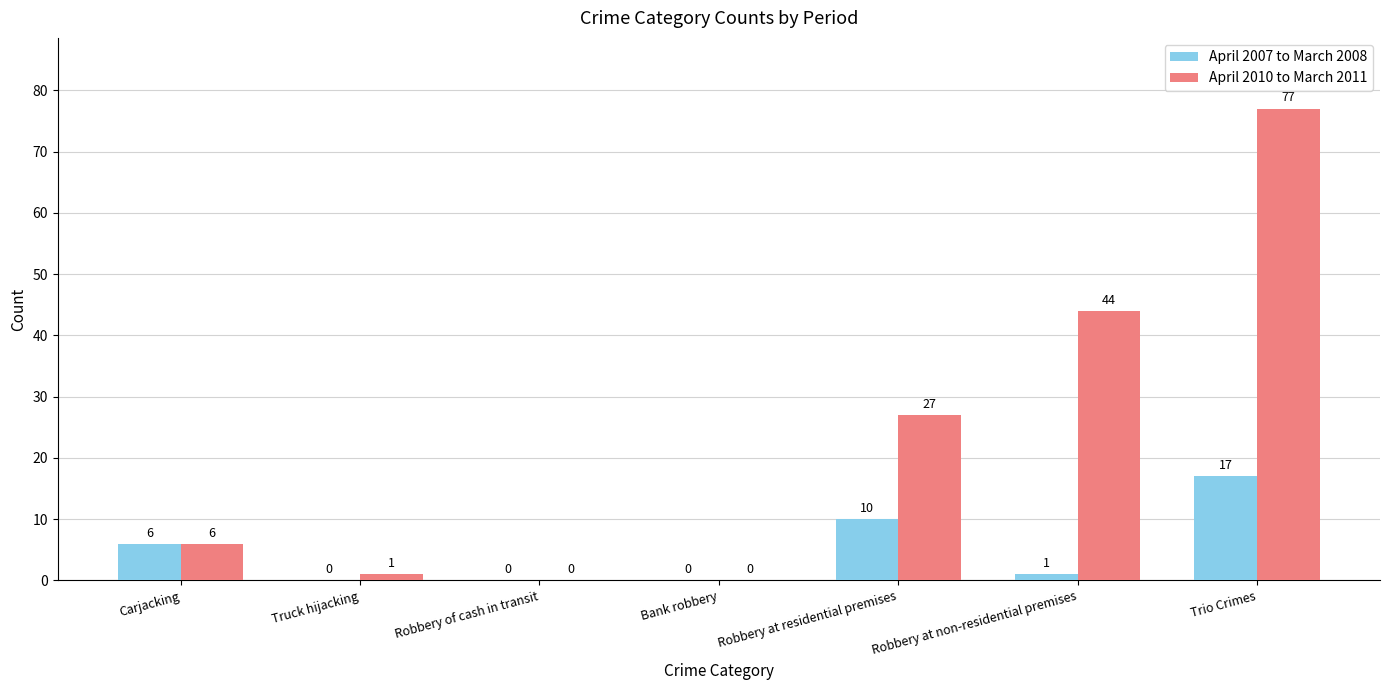

What is the spread (max minus min) of values at Robbery at residential premises?

17